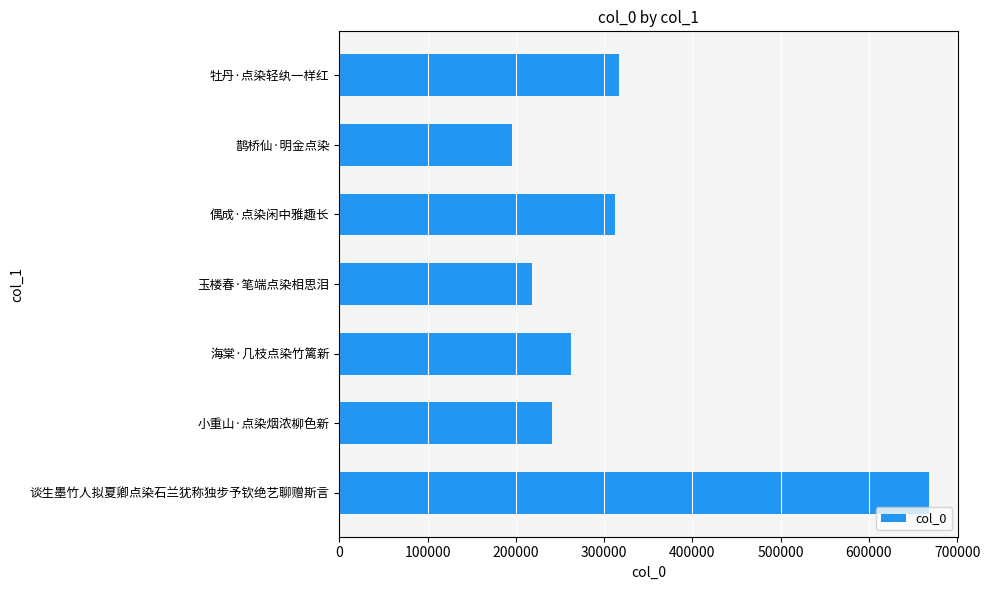

How many series are shown in this chart?

1